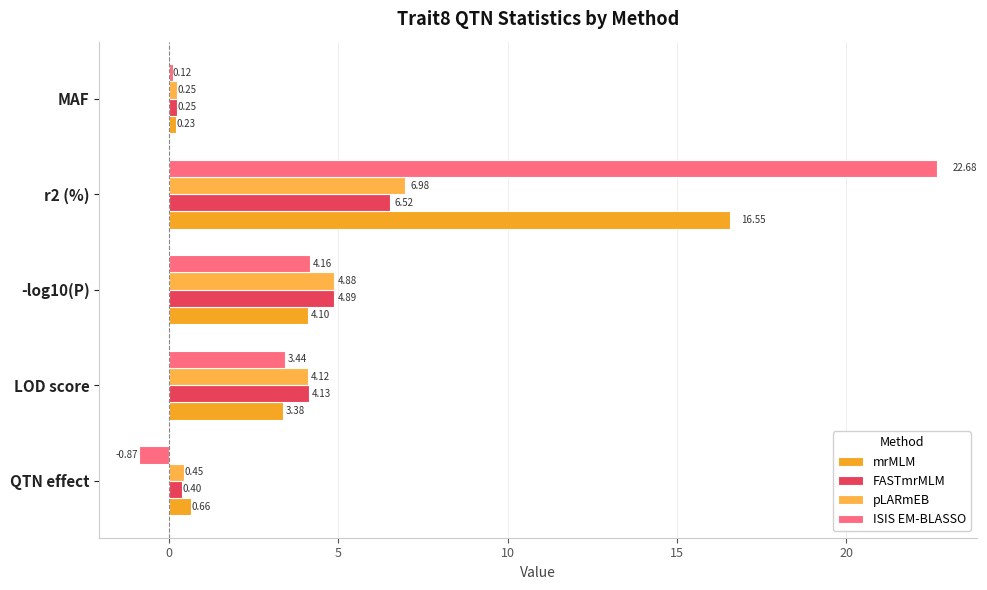

How many positive values does the ISIS EM-BLASSO series have?

4